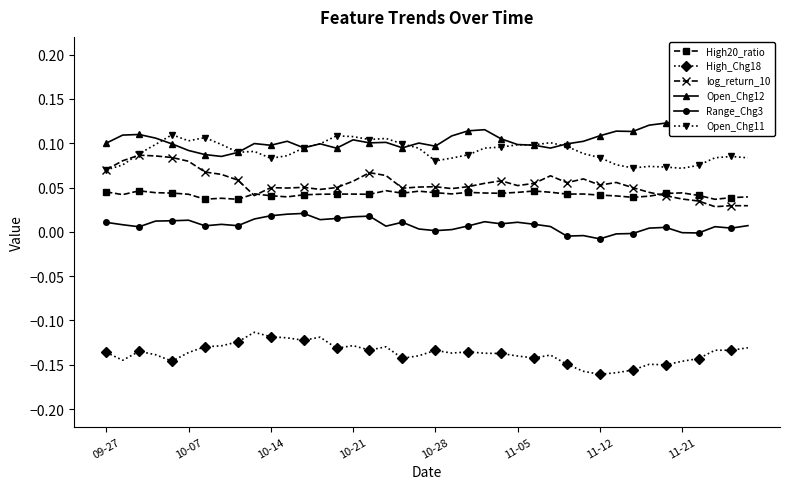

True or false: Range_Chg3 and Open_Chg12 cross at least once.

False